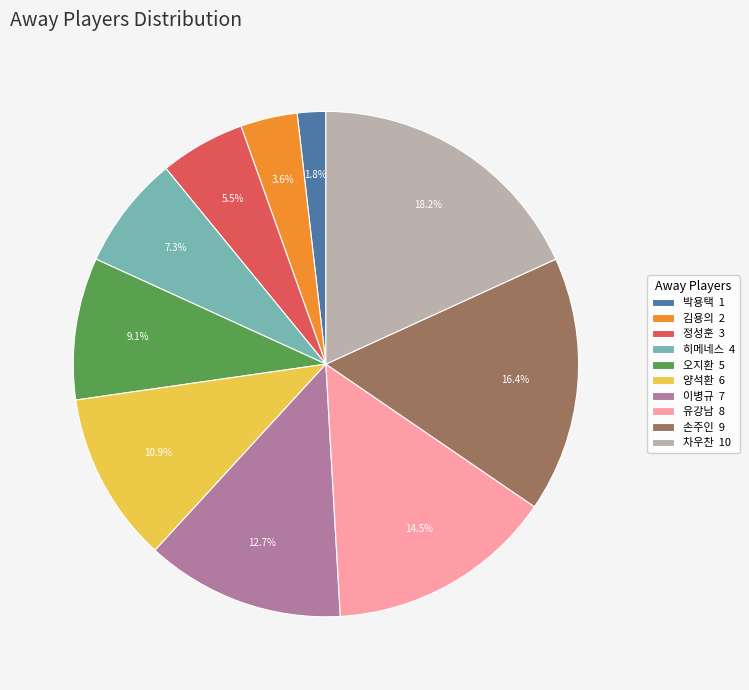

What portion of the pie excludes 유강남?

85.5%